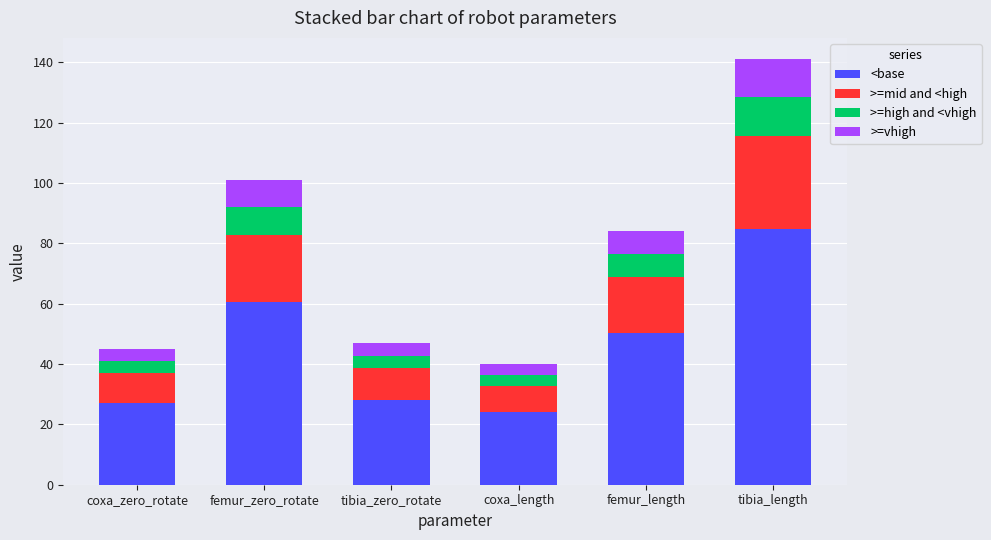

At which category is the sum across all series the highest?

tibia_length